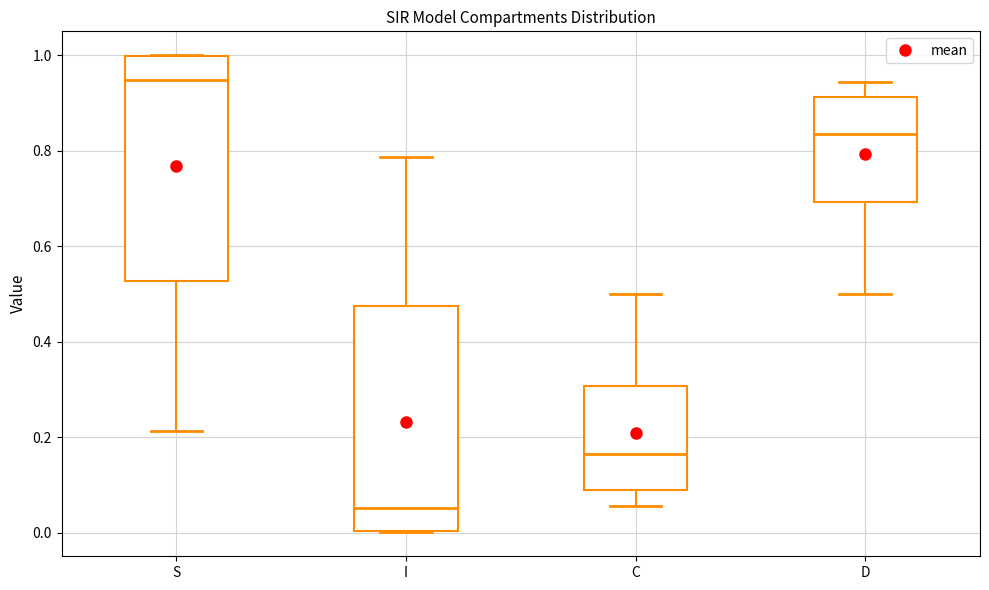

Where does the lower whisker of the box for S end on the y-axis? The values are not printed on the chart, so give them approximately, as read against the axis.

0.22